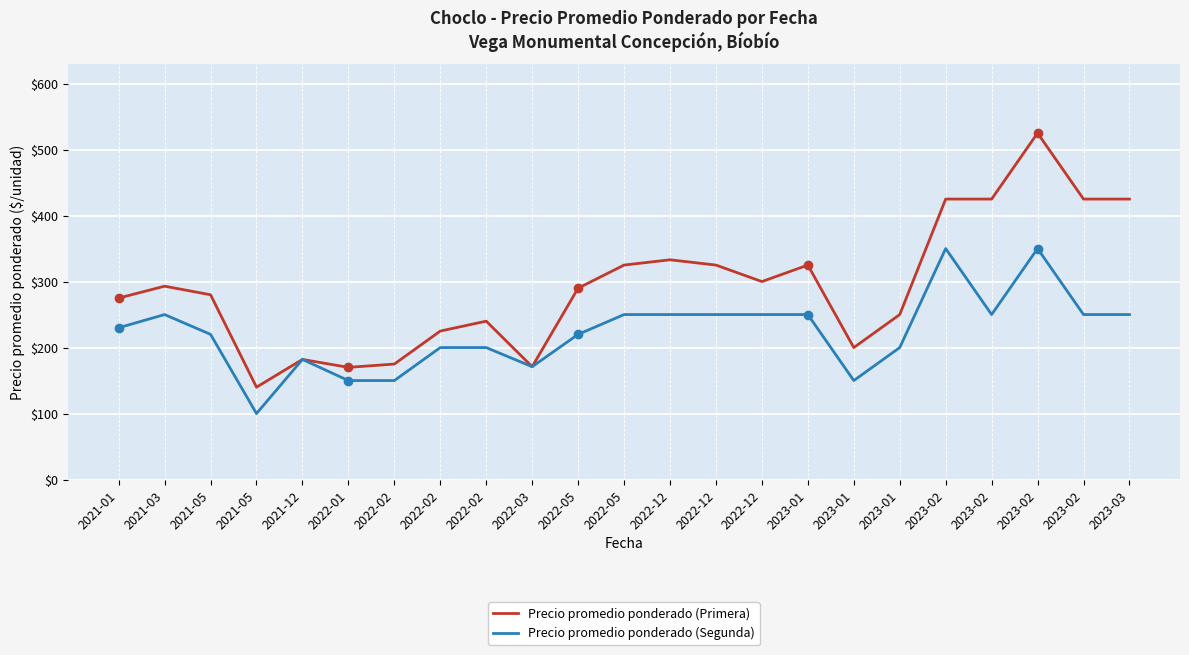

What is the difference between the highest and lowest values at 2022-02?

25